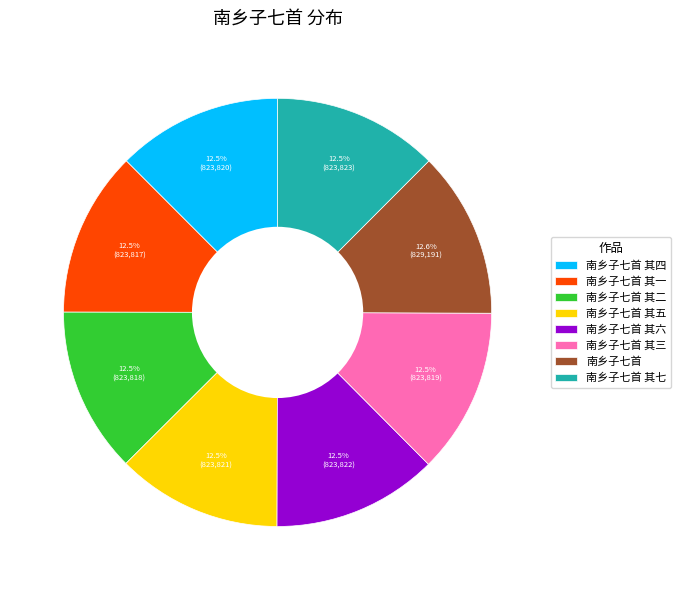

Is there a majority slice in this chart?

No